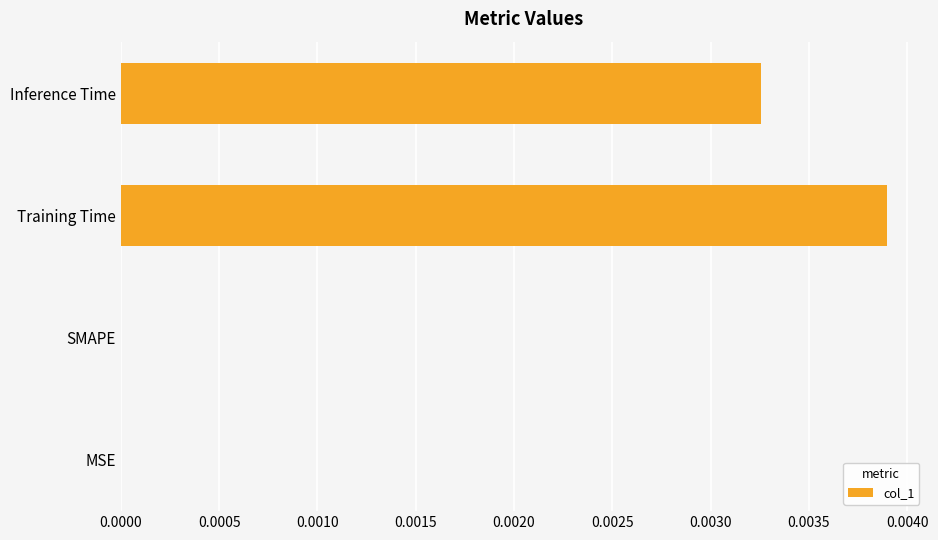

Is it true that the value at Inference Time is 0.0?

True